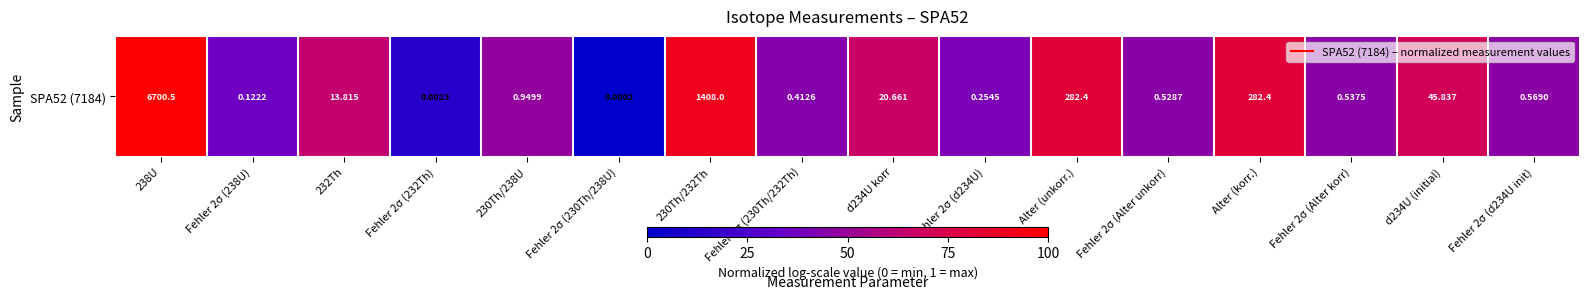

How many values are above zero?

15